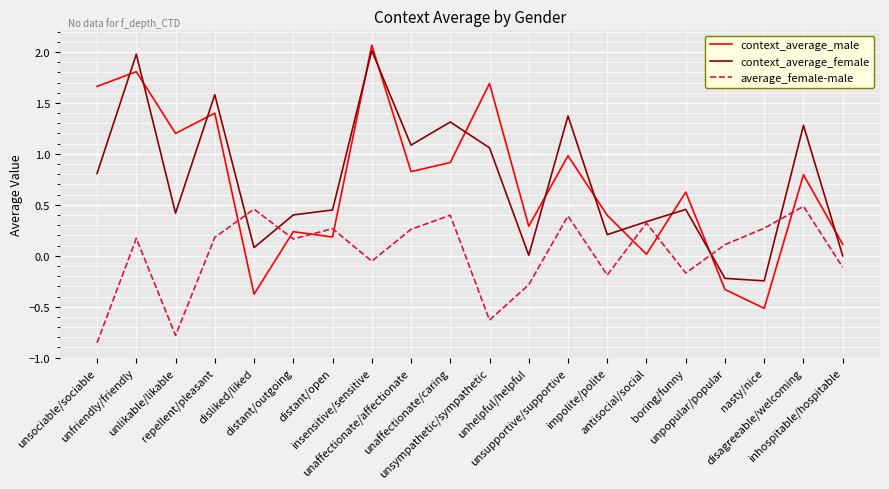

Where do average_female-male and context_average_female first cross each other?

repellent/pleasant and disliked/liked